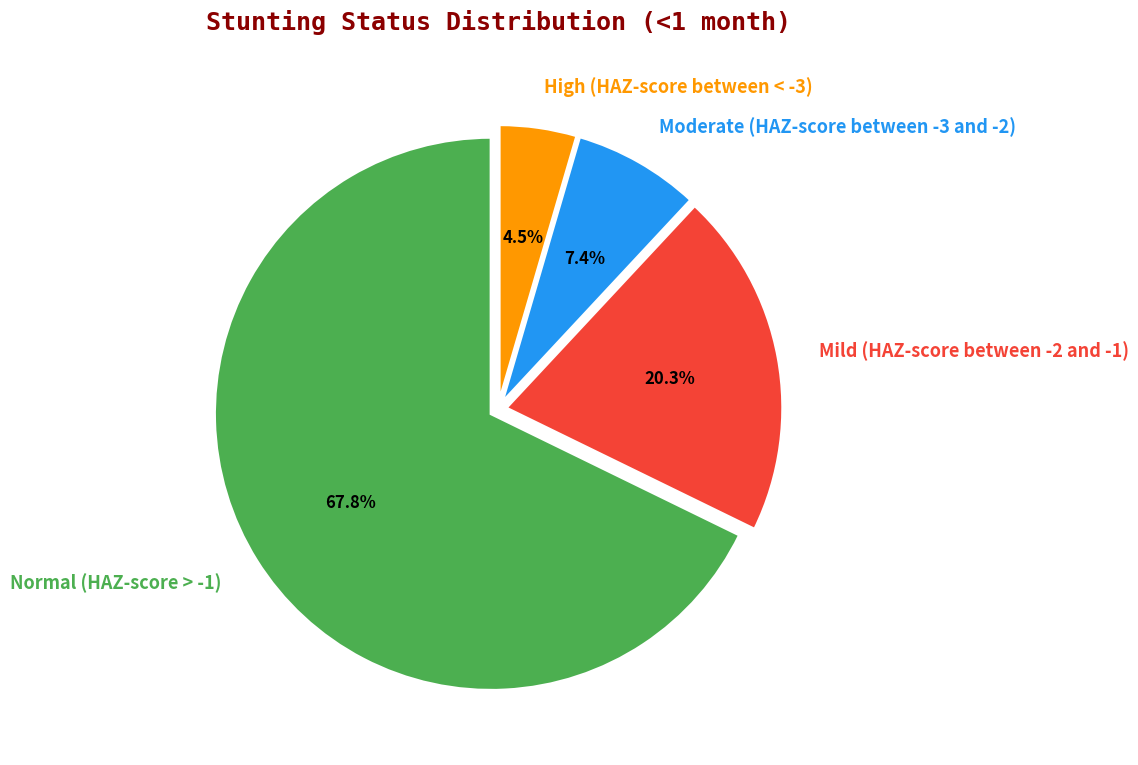

Which category has the smallest portion of the pie?

High (HAZ-score between < -3)